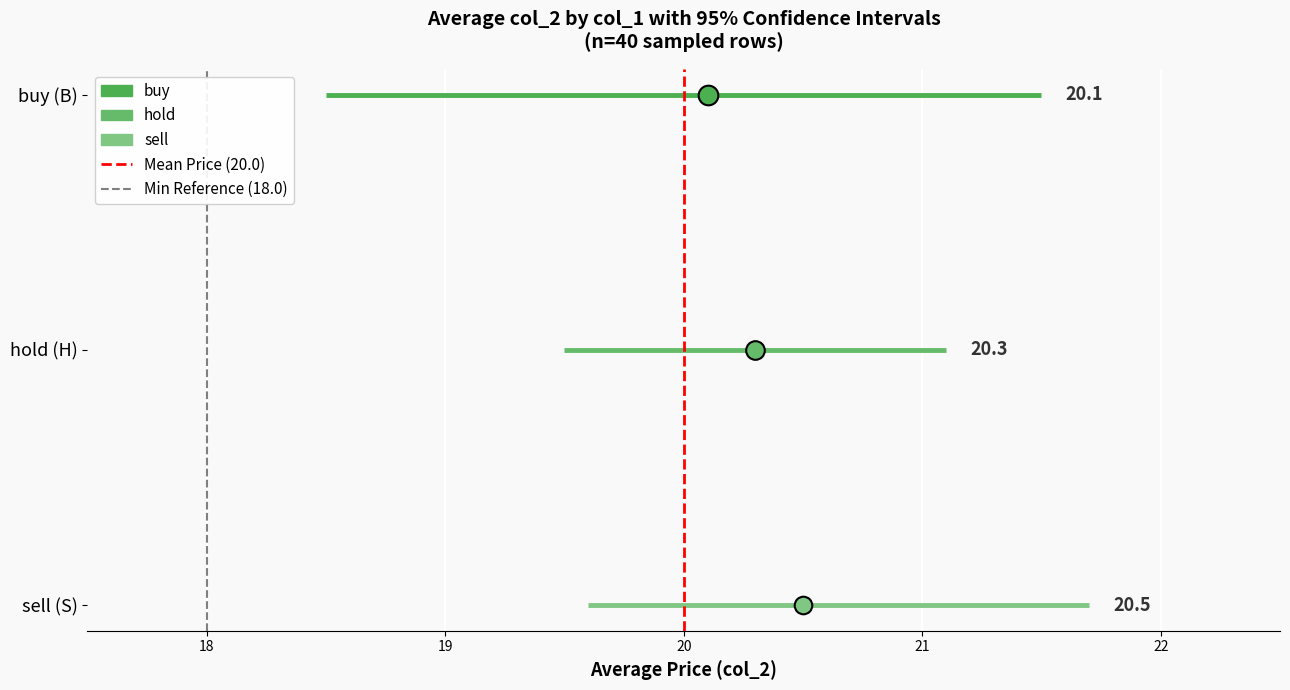

Which series has the largest total across all categories?

Mean Price (20.0)